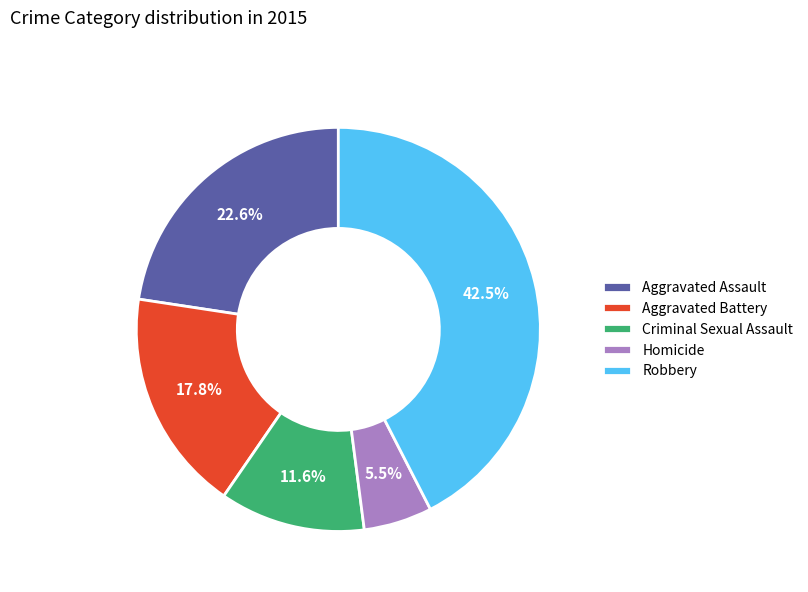

To the nearest percent, what percentage of the pie is Criminal Sexual Assault?

12%